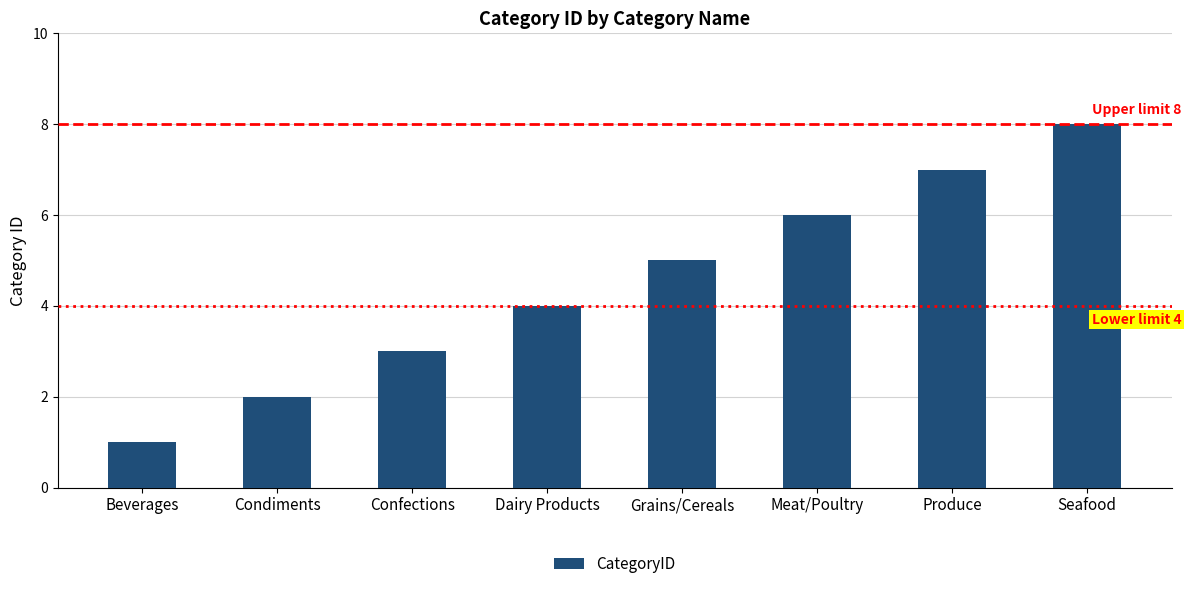

What is the difference between the values at Meat/Poultry and Grains/Cereals?

1